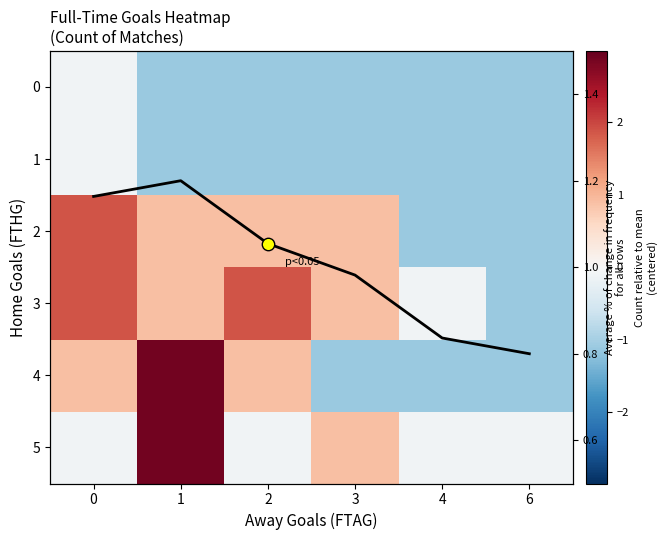

Which series has the largest range (max minus min)?

4